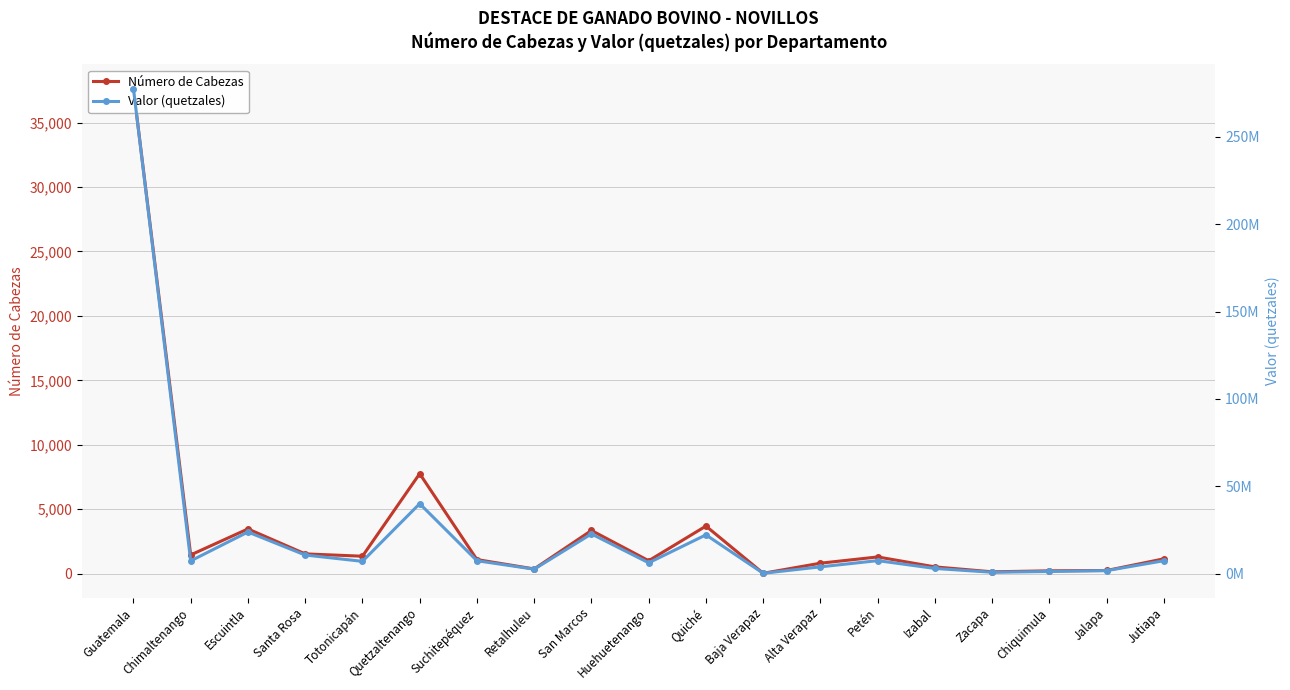

True or false: Valor (quetzales) has a value of 2926602.0 at Izabal.

True